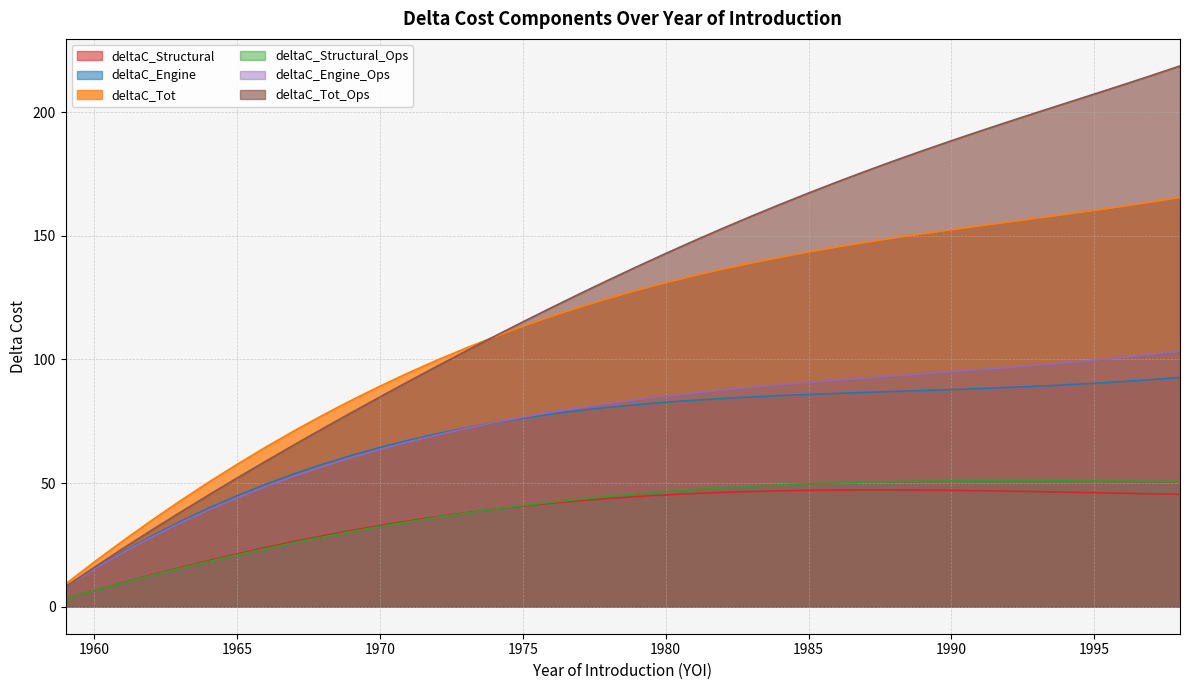

Is the value of deltaC_Engine at 1962 greater than the value of deltaC_Tot_Ops at 1975?

No